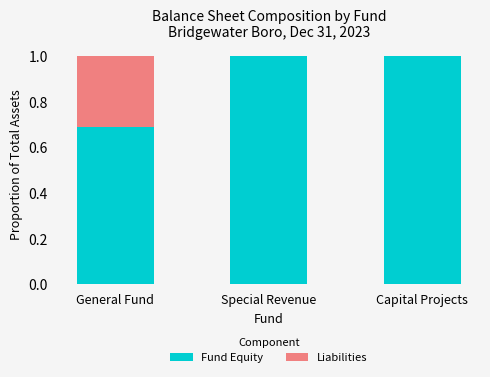

What is the total value across all series at Capital Projects?

1.0